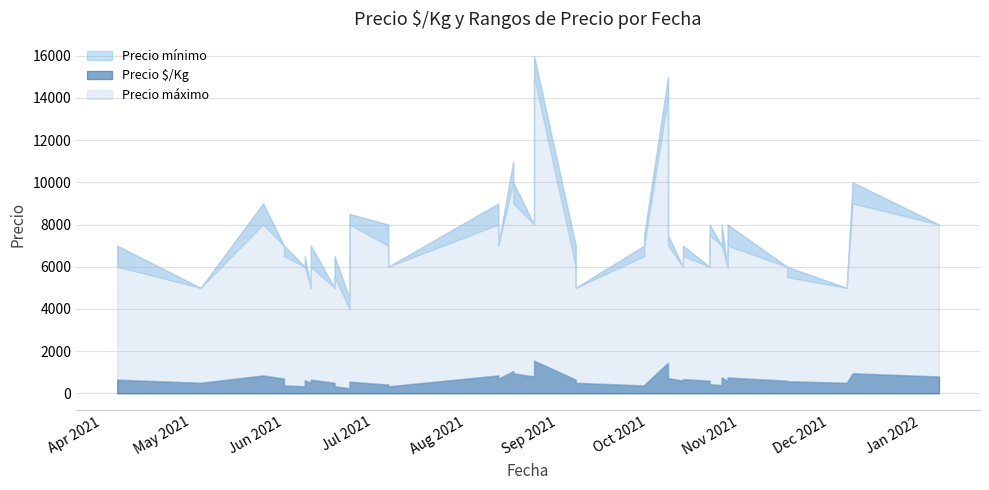

Reading left to right, list all the values displayed in this chart.

Precio $/Kg: 650	500	850	700	375	333	625	500	650	500	337	239	552	417	333	850	700	1050	950	800	1550	650	500	374	404	1450	725	600	675	600	431	389	750	600	750	600	575	500	950	800
Precio mínimo: 6000	5000	8000	7000	6500	6000	6000	5000	6000	5000	5500	4000	8000	7000	6000	8000	7000	10000	9000	8000	15000	6000	5000	6500	7000	14000	7000	6000	6500	6000	7500	7000	7000	6000	7000	6000	5500	5000	9000	8000
Precio máximo: 7000	5000	9000	7000	7000	6000	6500	5000	7000	5000	6500	4500	8500	8000	6000	9000	7000	11000	10000	8000	16000	7000	5000	7000	7500	15000	7500	6000	7000	6000	8000	7000	8000	6000	8000	6000	6000	5000	10000	8000